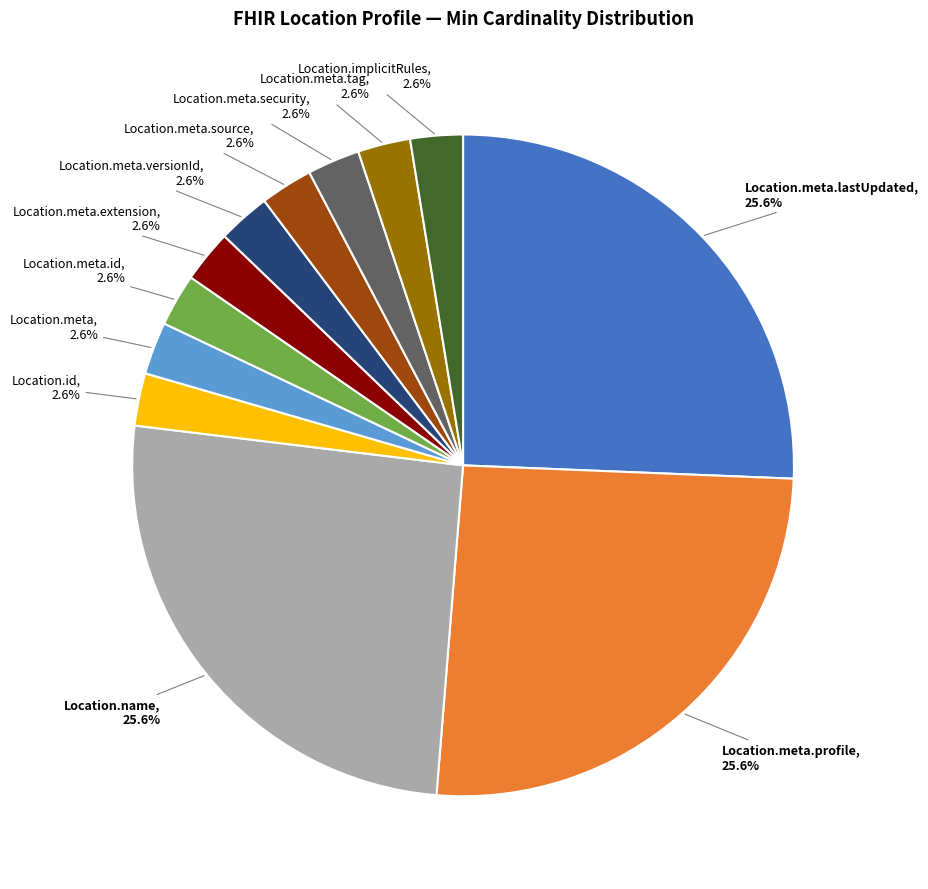

Does any single category account for the majority?

No